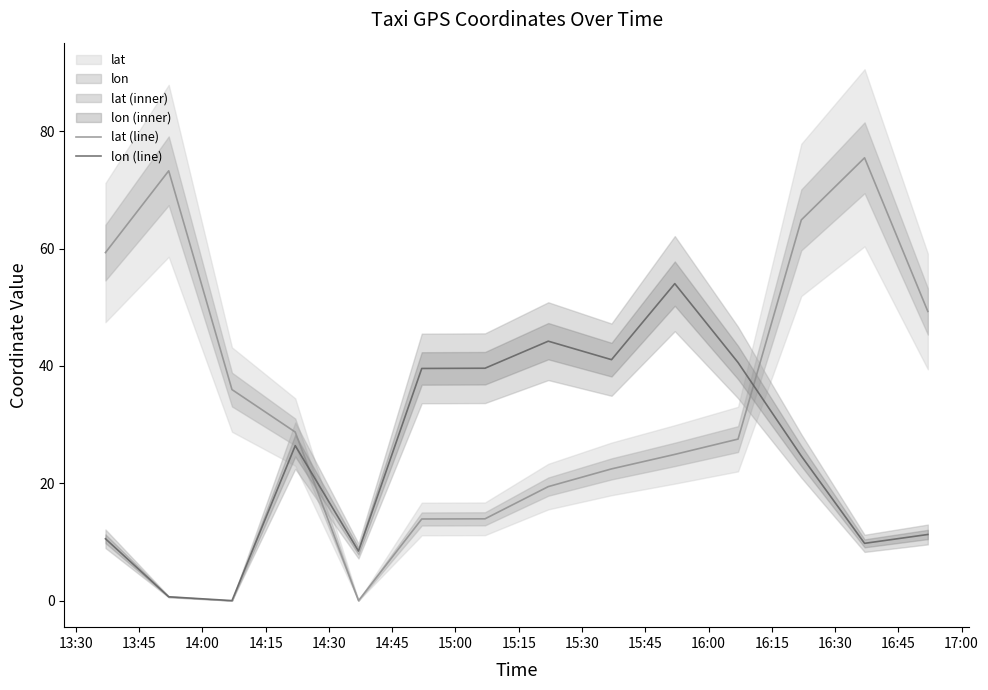

After their last crossing, which series has the higher values: lon (line) or lat (line)?

lat (line)